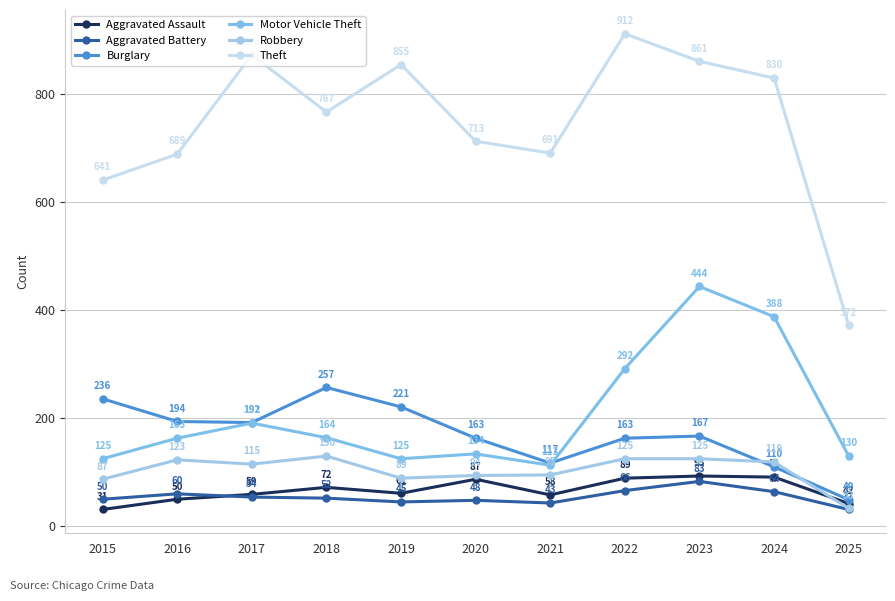

The value of Burglary at 2019 is 221. True or false?

True